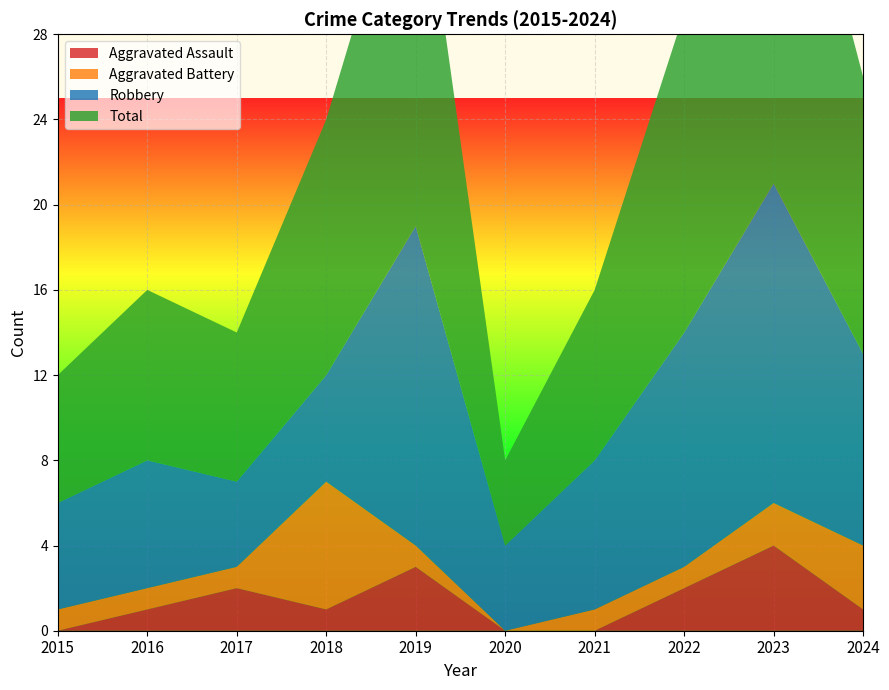

Reading left to right, transcribe all the data shown in this chart.

Aggravated Assault: 2015=0	2016=1	2017=2	2018=1	2019=3	2020=0	2021=0	2022=2	2023=4	2024=1
Aggravated Battery: 2015=1	2016=1	2017=1	2018=6	2019=1	2020=0	2021=1	2022=1	2023=2	2024=3
Robbery: 2015=5	2016=6	2017=4	2018=5	2019=15	2020=4	2021=7	2022=11	2023=15	2024=9
Total: 2015=6	2016=8	2017=7	2018=12	2019=19	2020=4	2021=8	2022=15	2023=21	2024=13